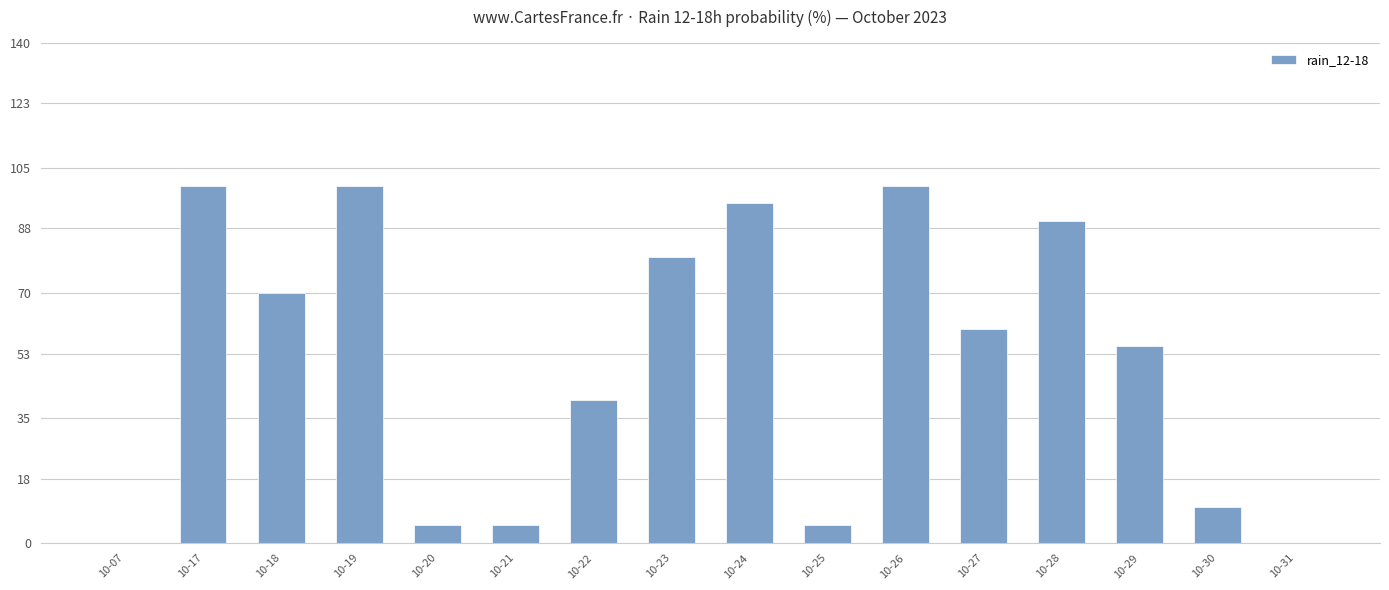

Reading left to right, what are all the values shown in this chart?

0	100	70	100	5	5	40	80	95	5	100	60	90	55	10	0